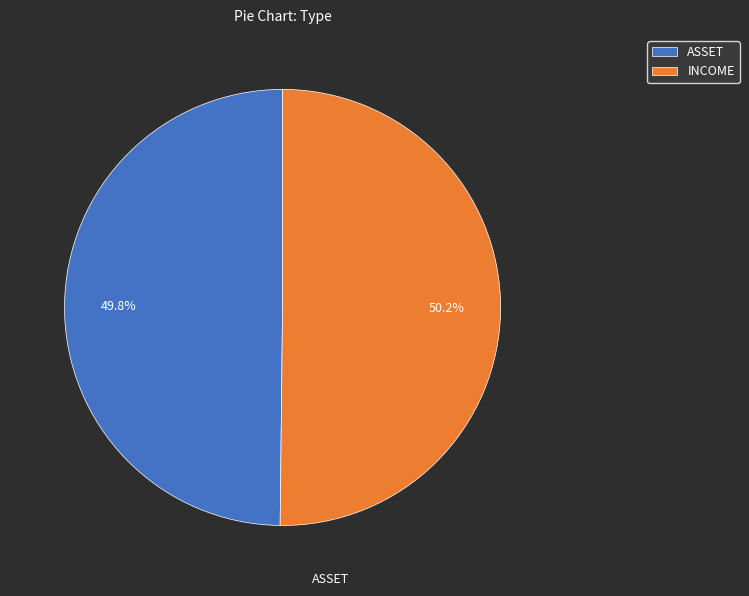

The INCOME slice represents 50% of the pie. True or false?

True